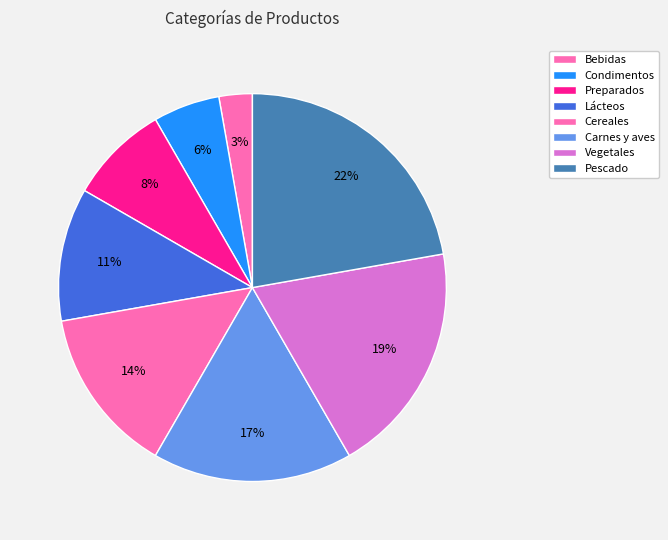

Which category has the biggest portion of the pie?

Pescado